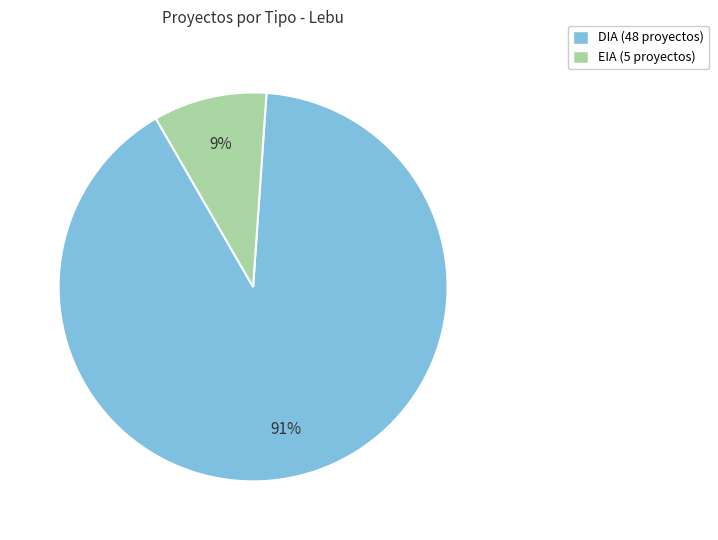

True or false: EIA accounts for 1% of the total.

False